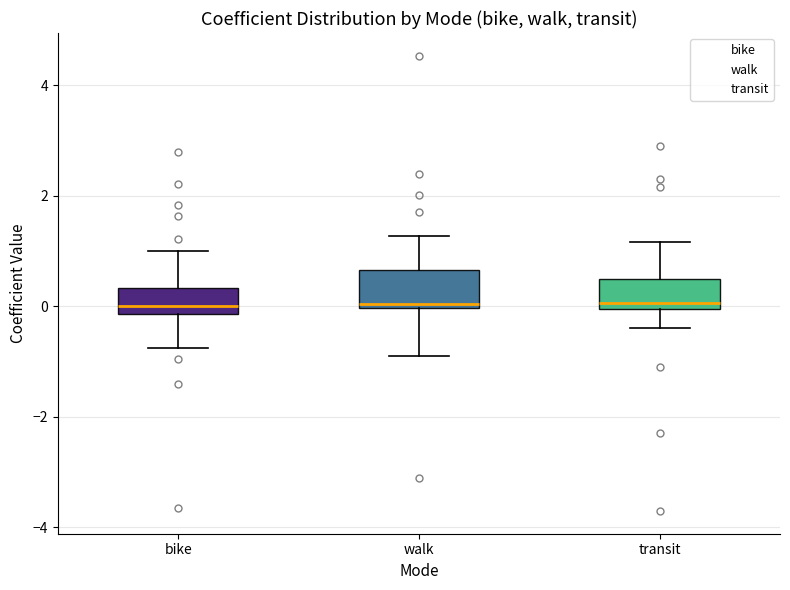

Where is the lower edge of the box for bike on the y-axis? The values are not printed on the chart, so give them approximately, as read against the axis.

-0.2